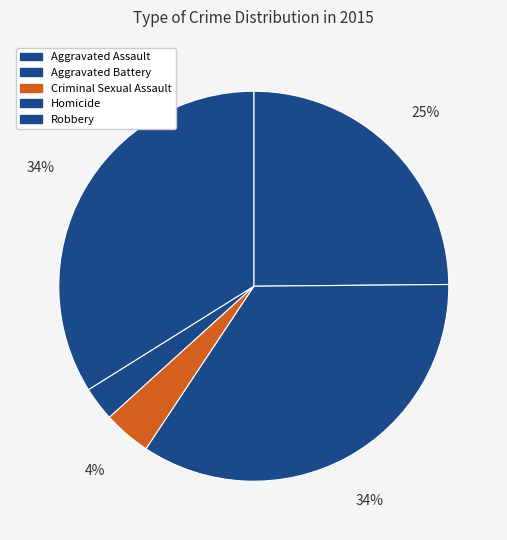

What percentage is the Aggravated Assault slice, to the nearest percent?

25%